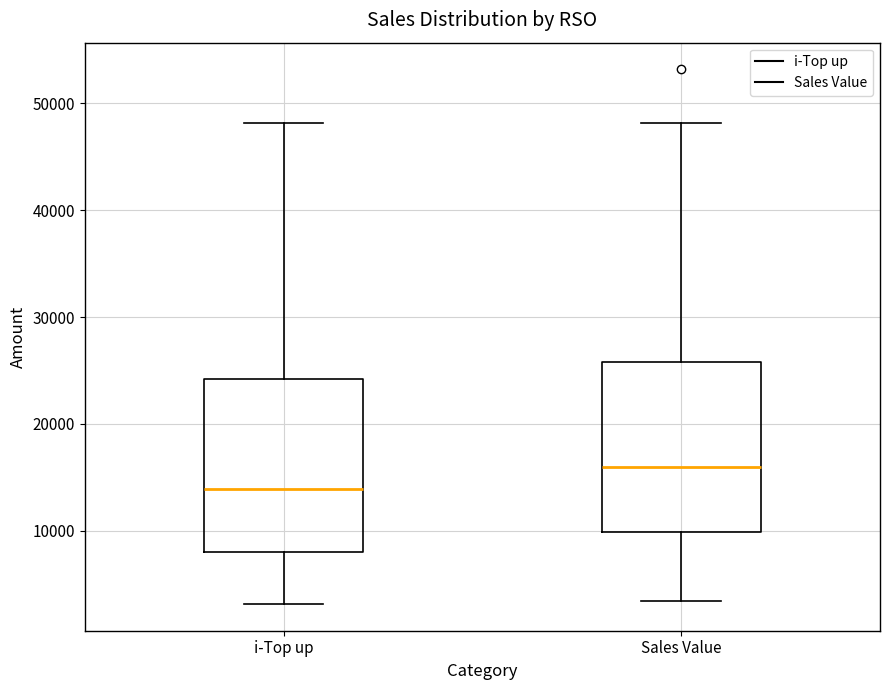

Reading left to right, read every box against the y-axis: the position of its median line, the range the box covers, and the ends of its whiskers. The values are not printed on the chart, so give them approximately, as read against the axis.

i-Top up: median 14000, box 8000 to 24000, whiskers 3000 to 48000
Sales Value: median 16000, box 10000 to 26000, whiskers 3000 to 48000